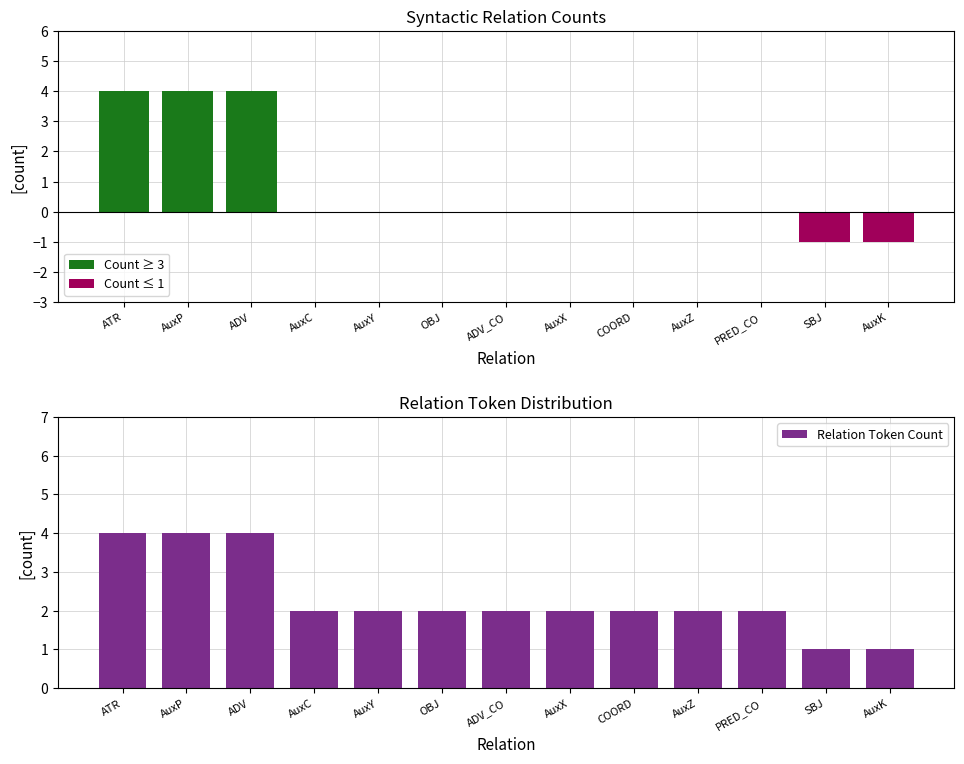

What is the label of the 6th bar from the left?

OBJ